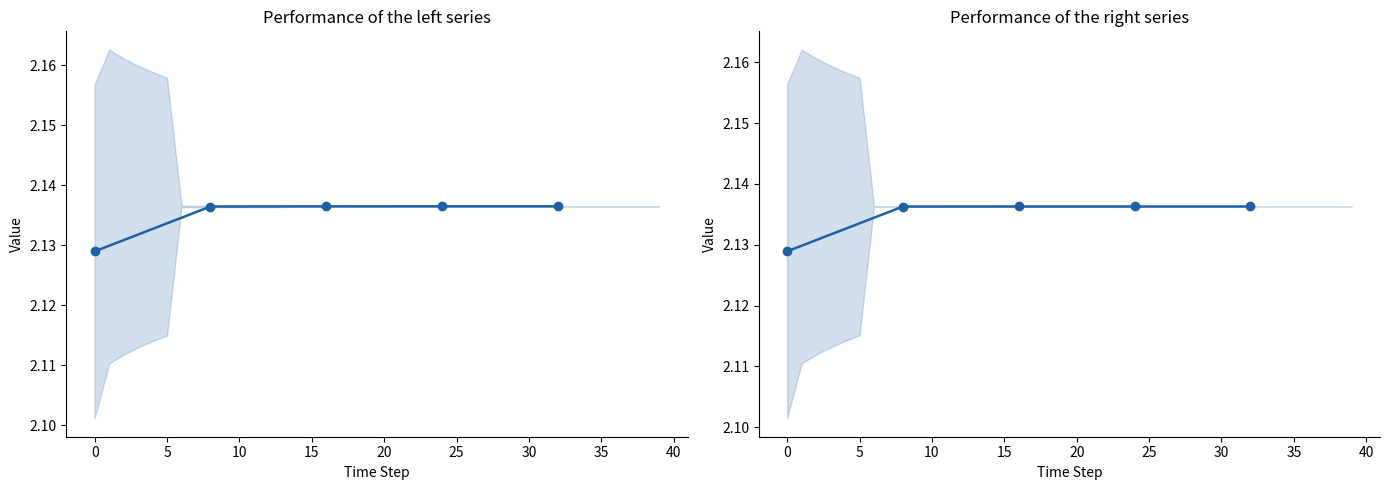

True or false: right has a value of 3.4 at 15.

False